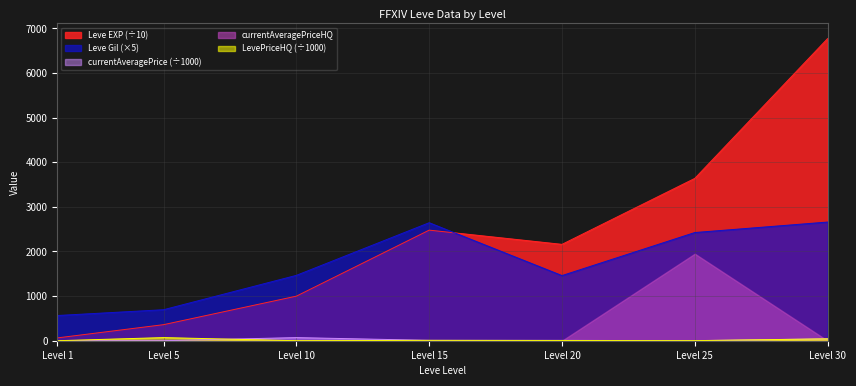

How many interior local peaks does the Leve EXP series have?

1